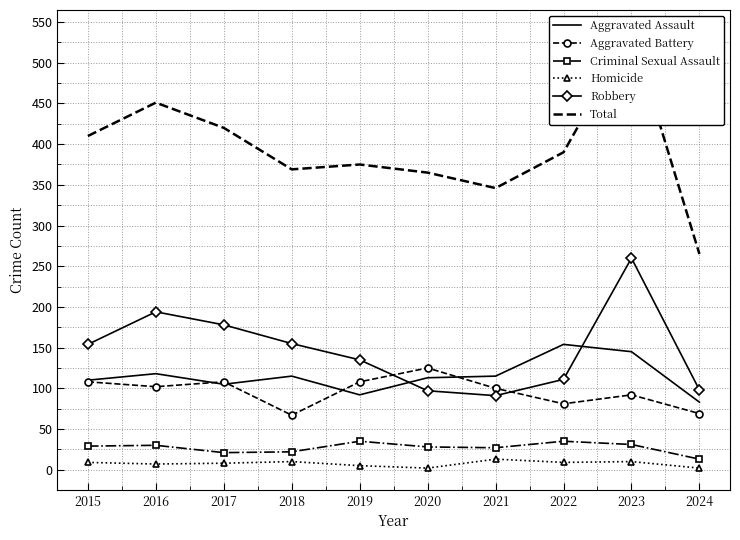

Where is the first local minimum for Aggravated Battery?

2016